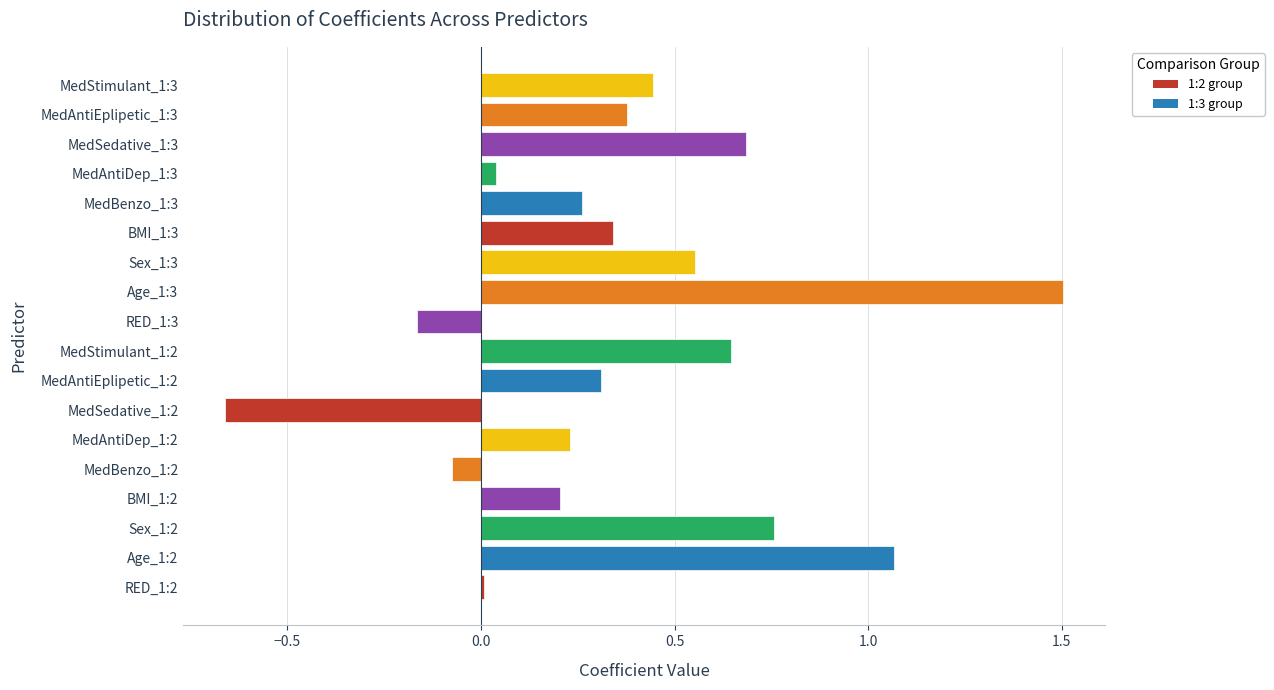

List the labels in order of value, largest first.

Age_1:3, Age_1:2, Sex_1:2, MedSedative_1:3, MedStimulant_1:2, Sex_1:3, MedStimulant_1:3, MedAntiEplipetic_1:3, BMI_1:3, MedAntiEplipetic_1:2, MedBenzo_1:3, MedAntiDep_1:2, BMI_1:2, MedAntiDep_1:3, RED_1:2, MedBenzo_1:2, RED_1:3, MedSedative_1:2